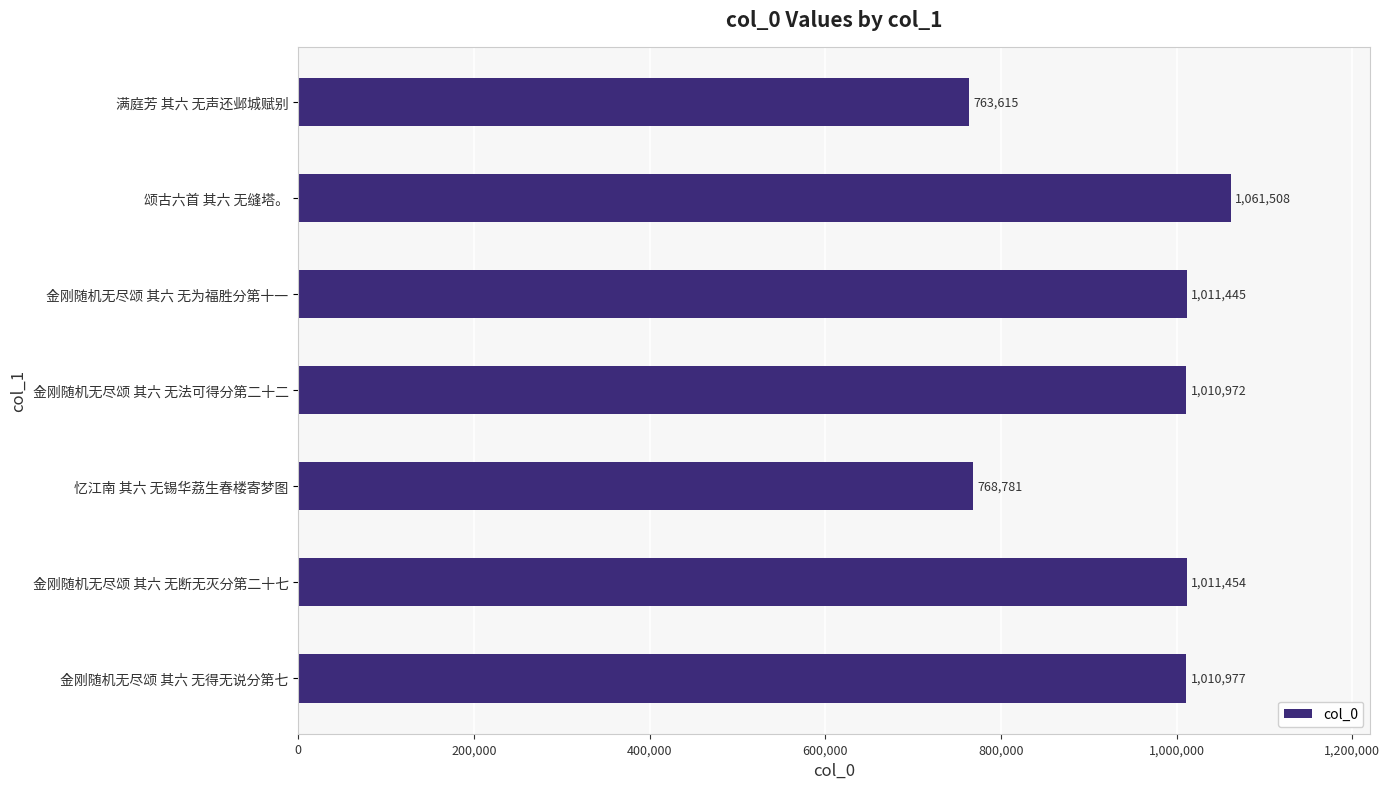

The chart shows a value of 763615 at 满庭芳 其六 无声还邺城赋别. True or false?

True